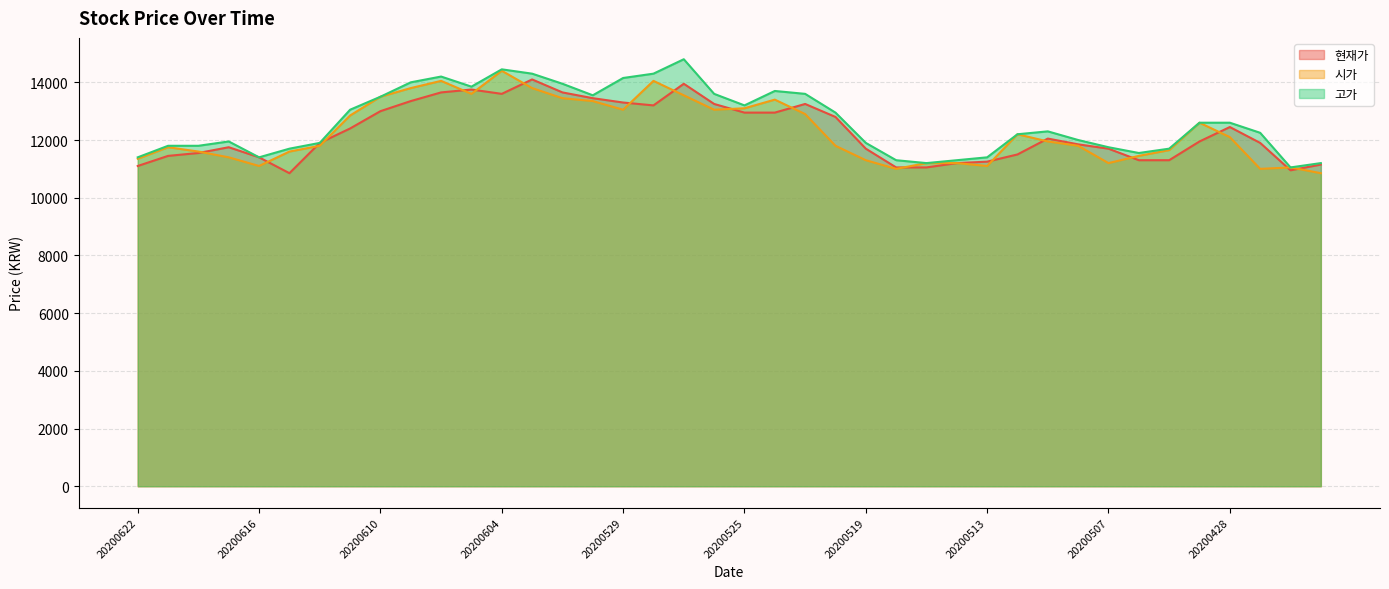

What is the sum of all 시가 values?

491950